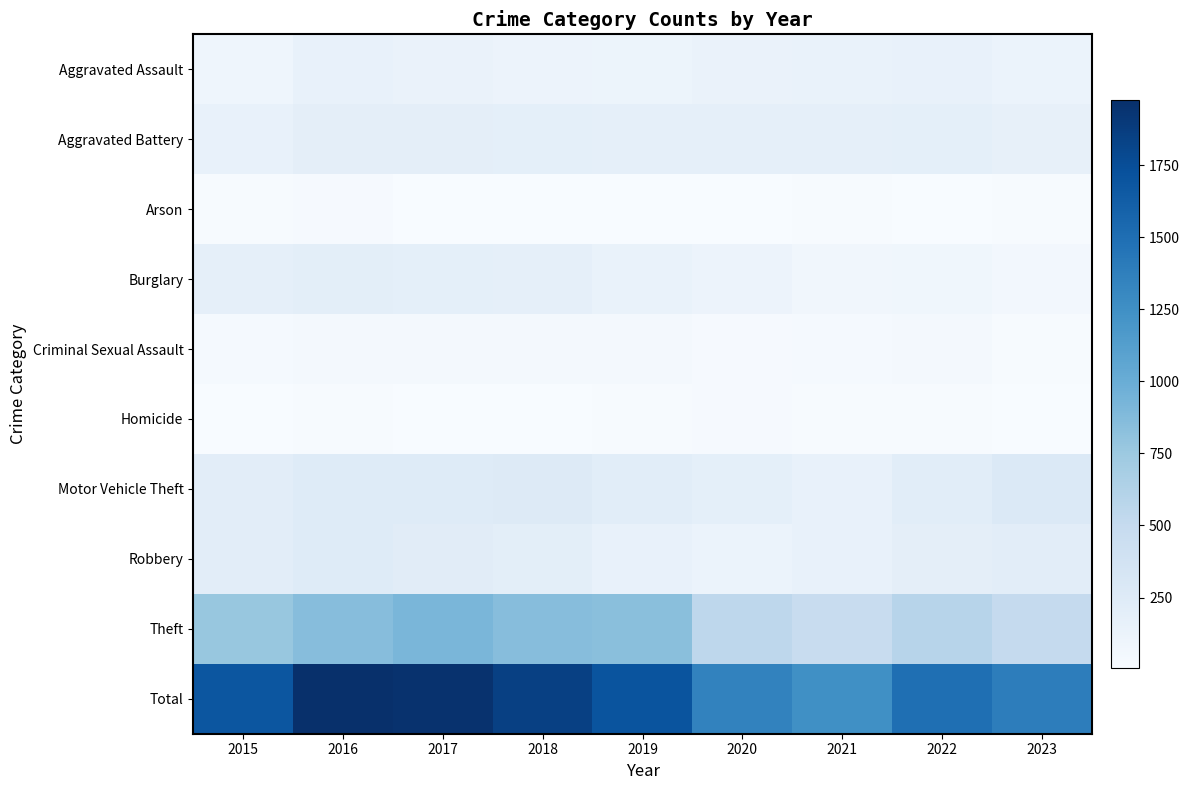

Reading right to left, extract all data points from this chart.

Aggravated Assault: 2023=127	2022=146	2021=142	2020=131	2019=113	2018=119	2017=131	2016=146	2015=95
Aggravated Battery: 2023=162	2022=190	2021=182	2020=180	2019=182	2018=183	2017=191	2016=196	2015=154
Arson: 2023=16	2022=11	2021=17	2020=12	2019=6	2018=8	2017=12	2016=25	2015=15
Burglary: 2023=58	2022=81	2021=71	2020=115	2019=143	2018=176	2017=189	2016=201	2015=178
Criminal Sexual Assault: 2023=20	2022=39	2021=30	2020=28	2019=37	2018=38	2017=39	2016=39	2015=31
Homicide: 2023=9	2022=20	2021=20	2020=22	2019=14	2018=8	2017=8	2016=18	2015=13
Motor Vehicle Theft: 2023=279	2022=218	2021=156	2020=184	2019=216	2018=256	2017=247	2016=245	2015=211
Robbery: 2023=213	2022=196	2021=153	2020=124	2019=150	2018=204	2017=224	2016=247	2015=212
Theft: 2023=501	2022=590	2021=474	2020=550	2019=841	2018=856	2017=916	2016=858	2015=774
Total: 2023=1385	2022=1491	2021=1245	2020=1346	2019=1702	2018=1848	2017=1957	2016=1975	2015=1683